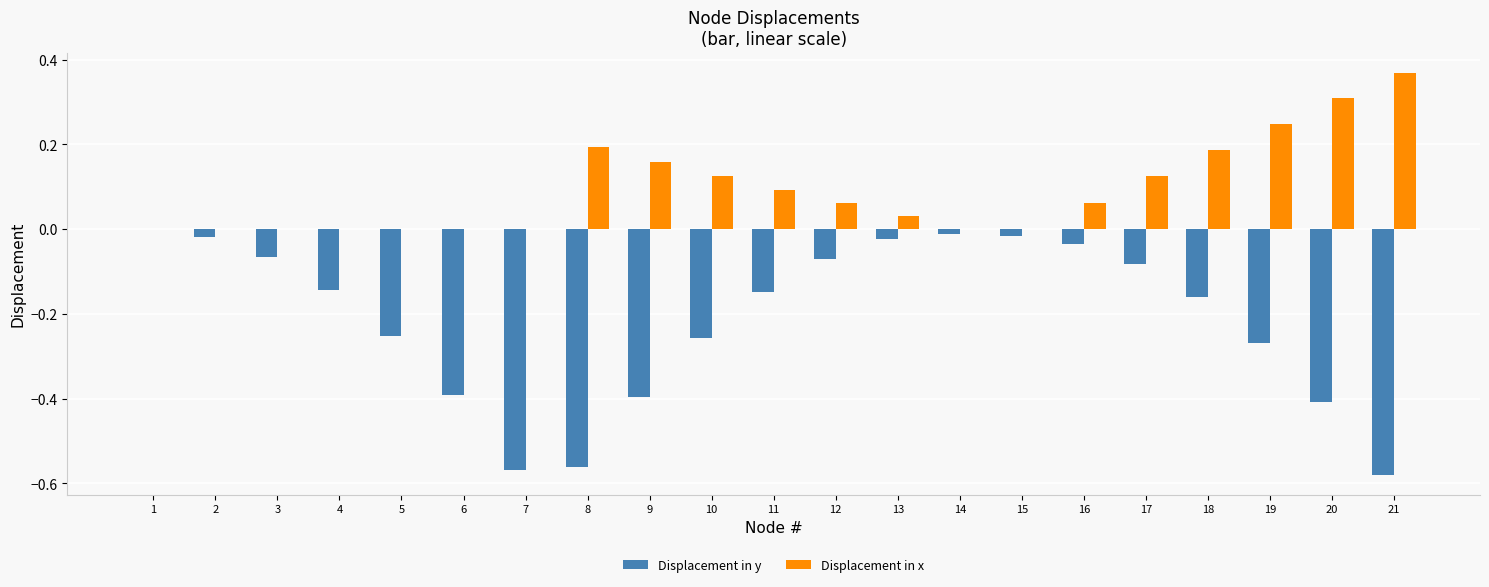

Which label corresponds to the largest value in the chart?

21